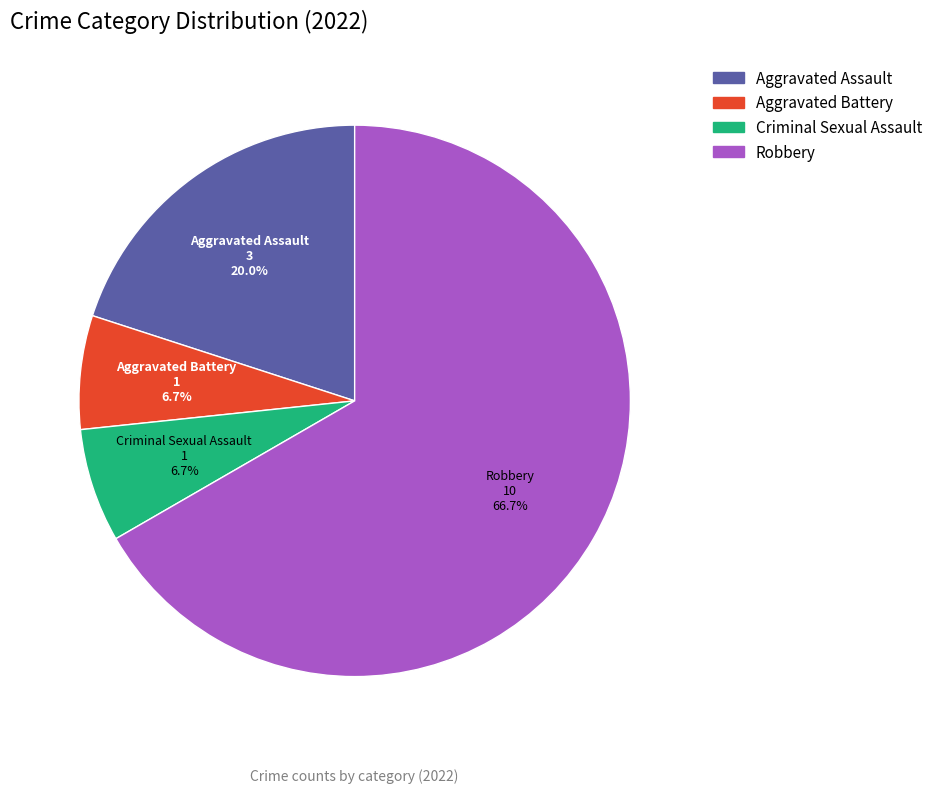

The Aggravated Battery slice represents 1% of the pie. True or false?

False